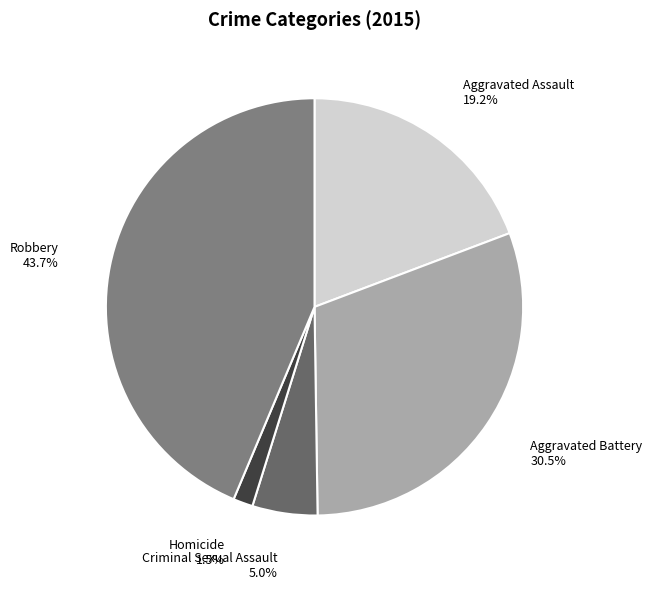

Is it true that Criminal Sexual Assault is 5% of the pie?

True